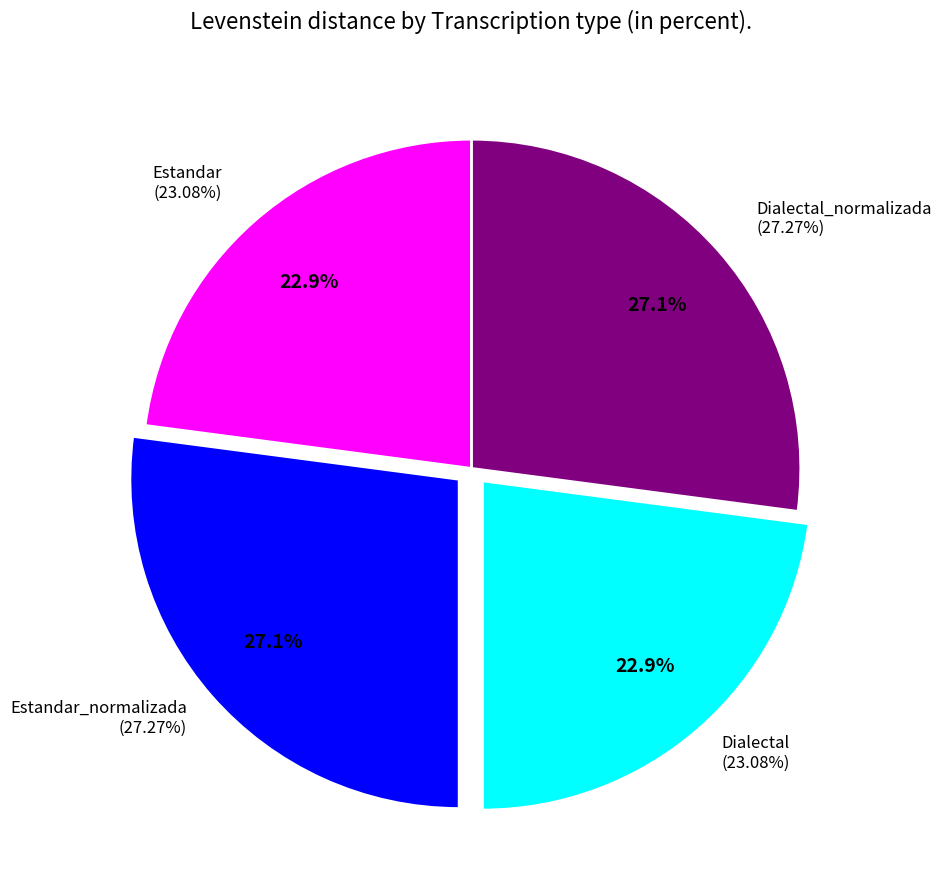

To the nearest percent, what percentage of the pie is Dialectal?

23%